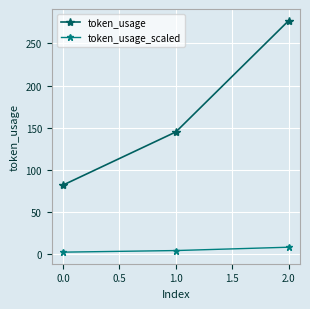

List the series in order of their overall mean, highest first.

token_usage, token_usage_scaled